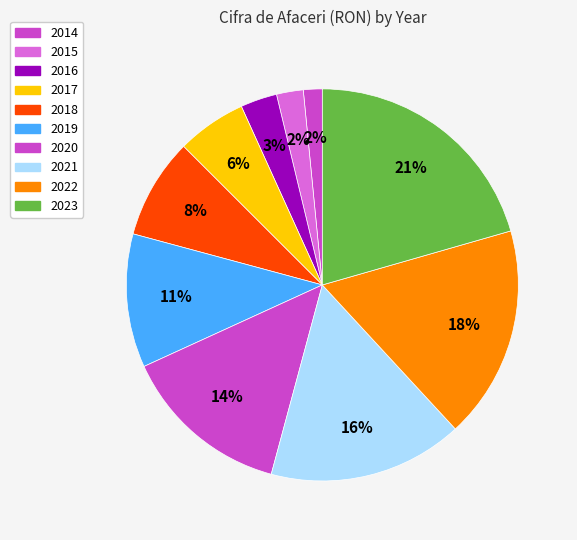

Count the number of slices in the pie.

10